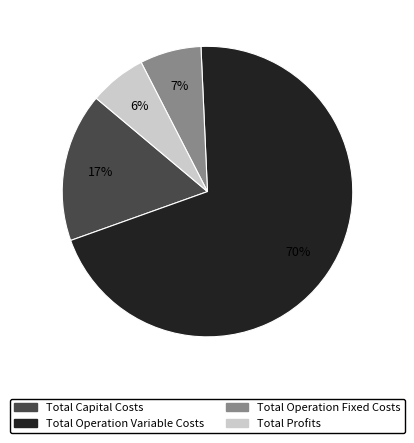

Is the sum of Total Operation Variable Costs and Total Profits greater than half?

Yes